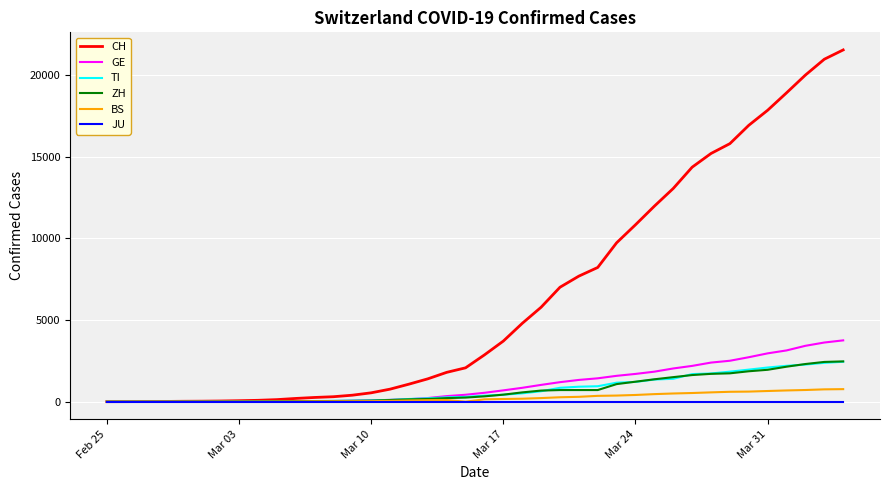

Which series has the largest total across all categories?

CH